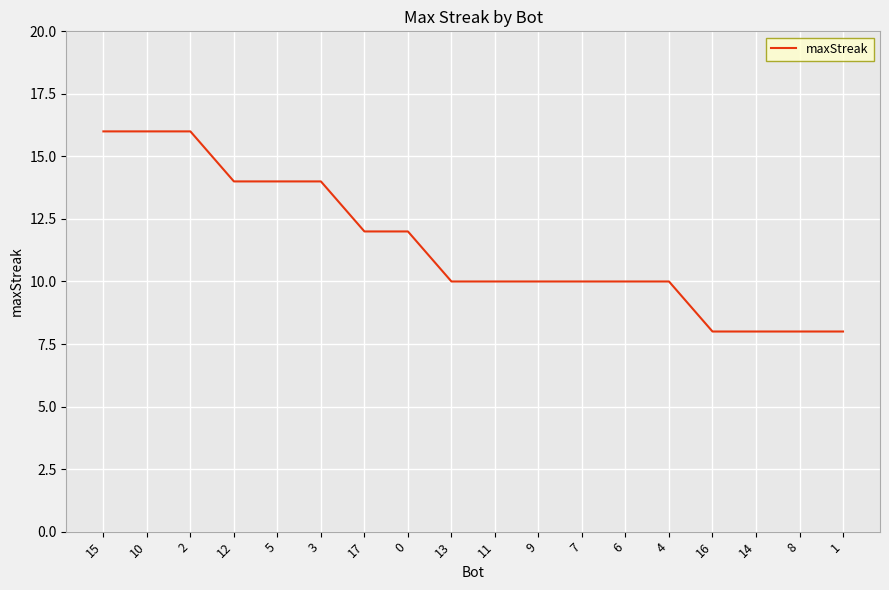

What is the change in value from 3 to 9?

-4